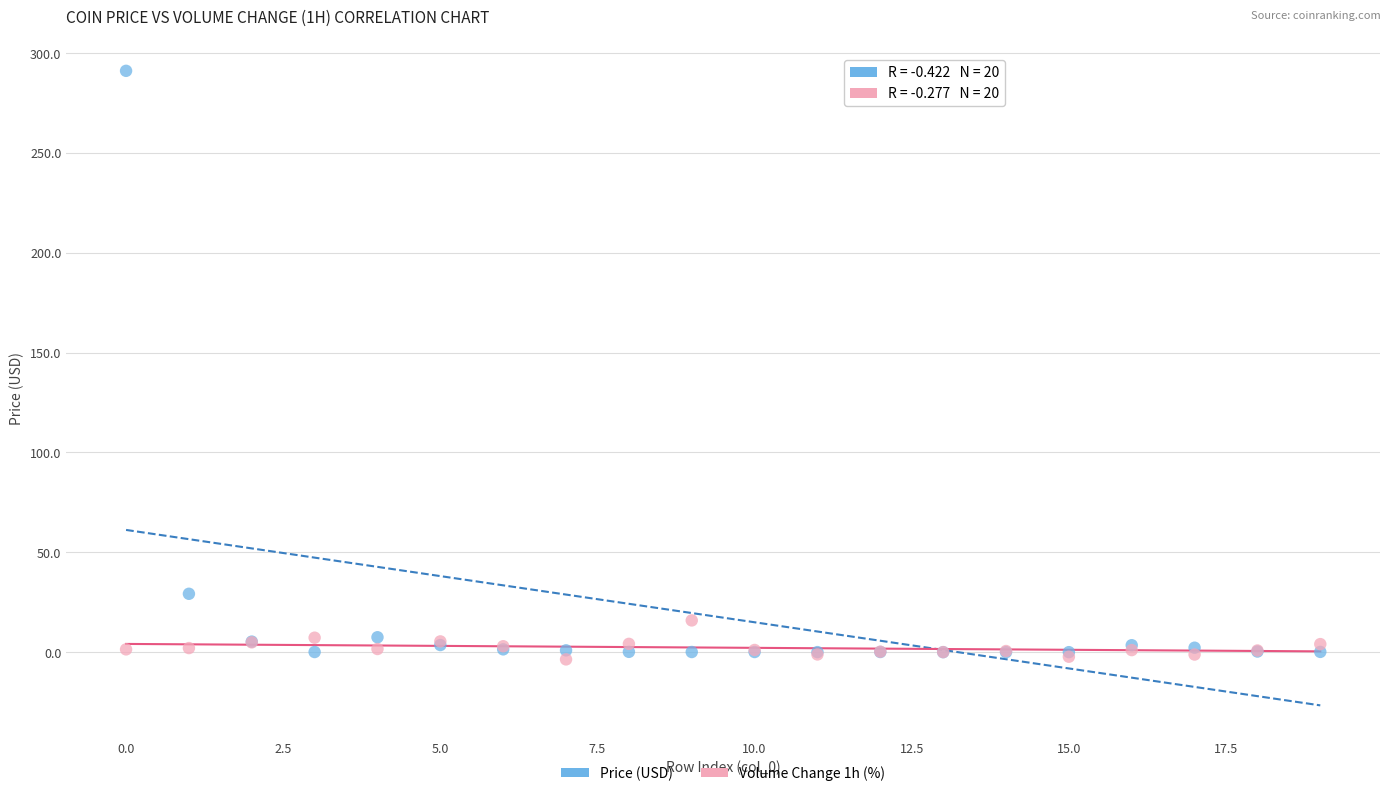

In the Price (USD) series, what Y value is closest to 145?

29.2